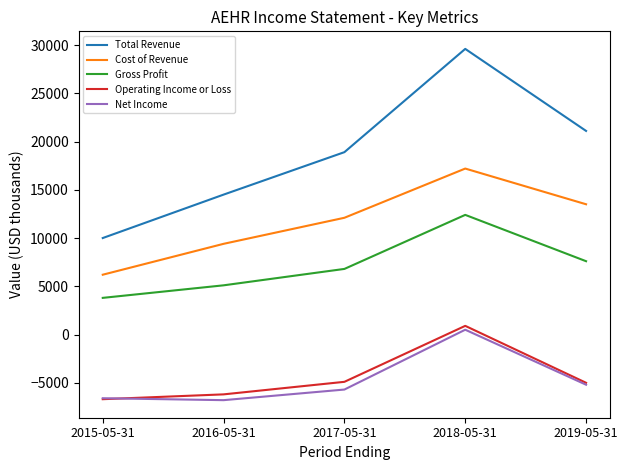

What is the difference between the Operating Income or Loss values at 2015-05-31 and 2019-05-31?

1700